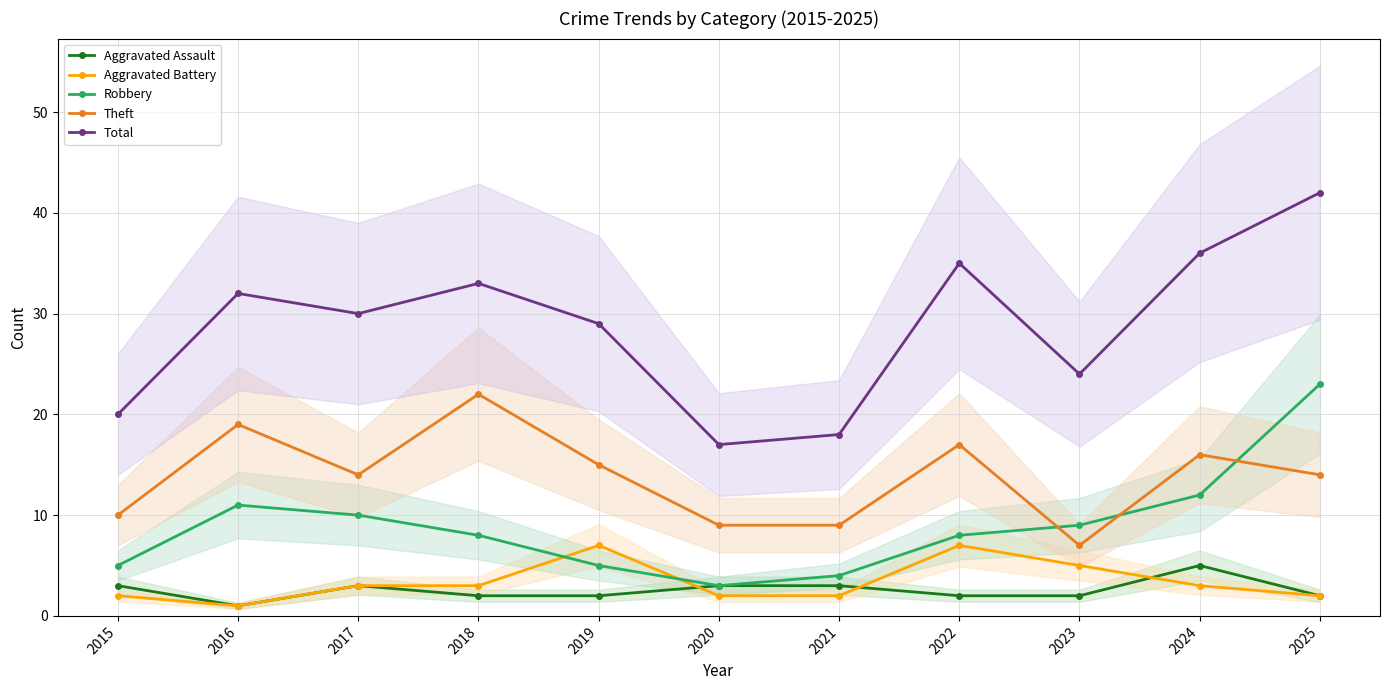

True or false: Total and Theft intersect in this chart.

False